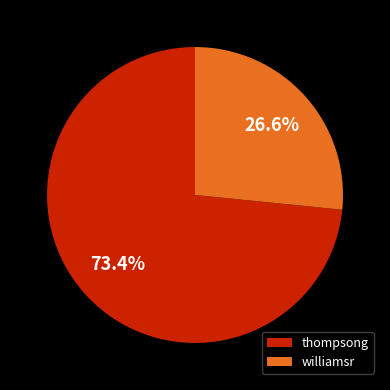

What percentage is the thompsong slice, to the nearest percent?

73%